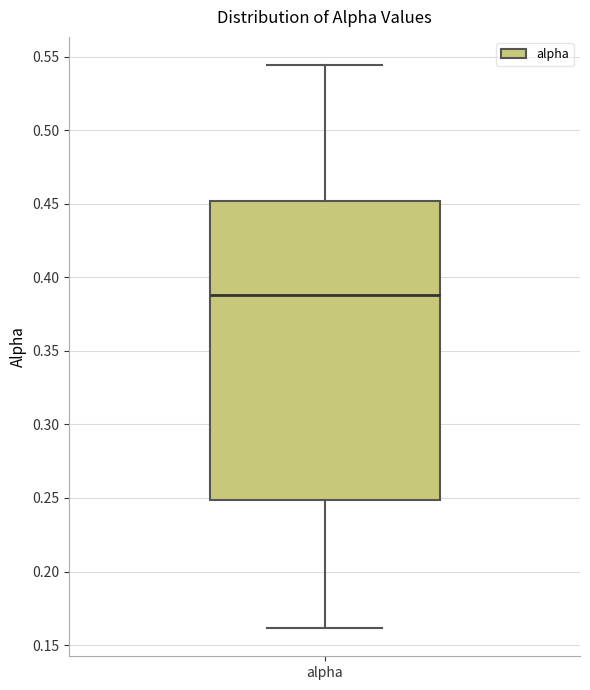

Transcribe this box plot: give where the median line is, the range the box spans, and where the two whiskers end, as read against the y-axis. The values are not printed on the chart, so give them approximately, as read against the axis.

median 0.390, box 0.250 to 0.450, whiskers 0.160 to 0.545